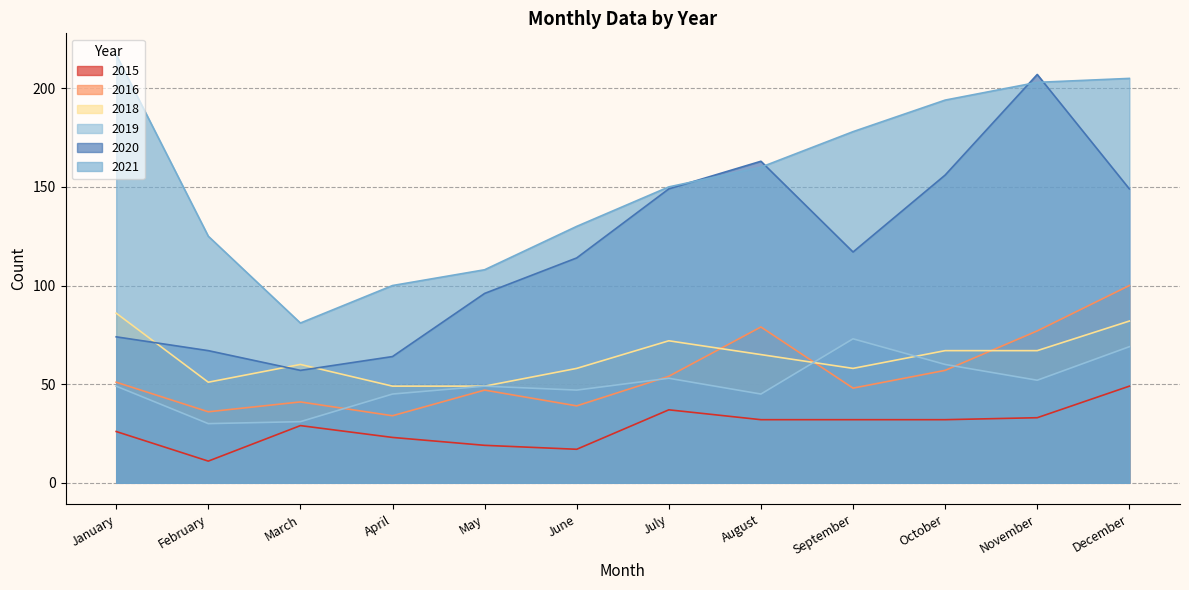

Reading right to left, extract all data points from this chart.

2015: December=49	November=33	October=32	September=32	August=32	July=37	June=17	May=19	April=23	March=29	February=11	January=26
2021: December=205	November=203	October=194	September=178	August=160	July=150	June=130	May=108	April=100	March=81	February=125	January=217
2016: December=100	November=77	October=57	September=48	August=79	July=54	June=39	May=47	April=34	March=41	February=36	January=51
2020: December=149	November=207	October=156	September=117	August=163	July=149	June=114	May=96	April=64	March=57	February=67	January=74
2019: December=69	November=52	October=60	September=73	August=45	July=53	June=47	May=49	April=45	March=31	February=30	January=49
2018: December=82	November=67	October=67	September=58	August=65	July=72	June=58	May=49	April=49	March=60	February=51	January=86